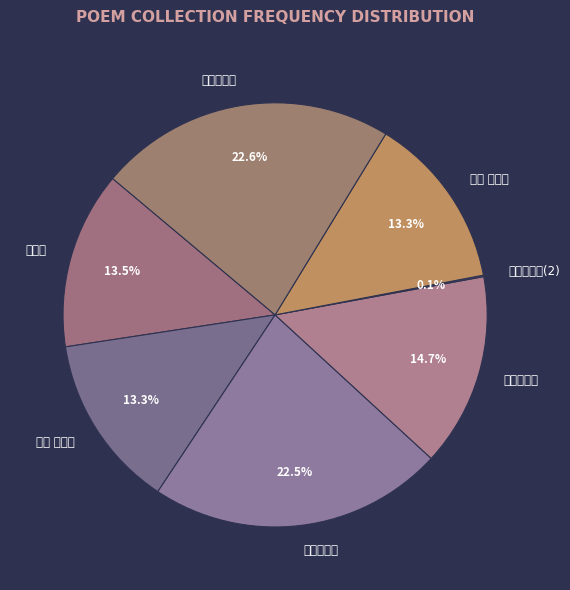

Which category has the biggest portion of the pie?

吴兴敬郎中见惠斑竹杖兼示一绝聊以谢之